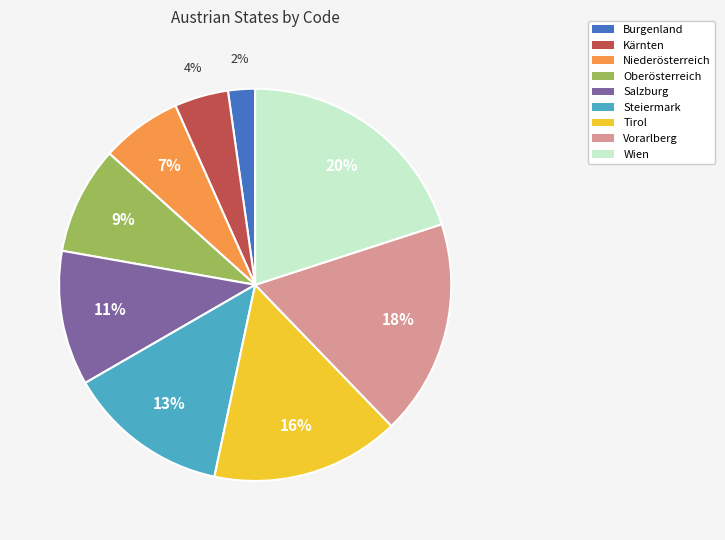

Which category has the smallest portion of the pie?

Burgenland